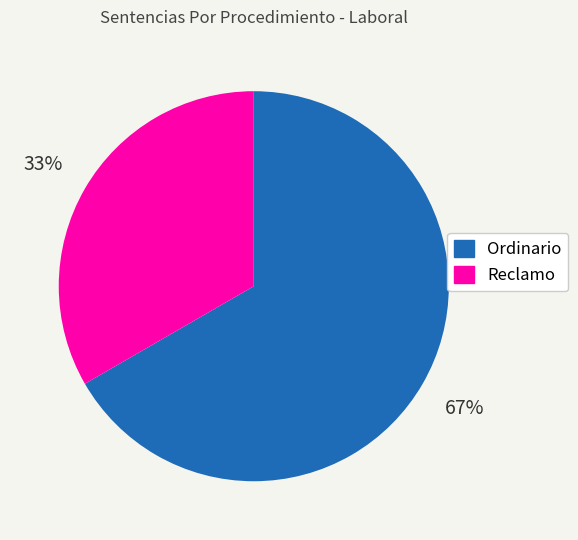

True or false: Reclamo accounts for 33% of the total.

True